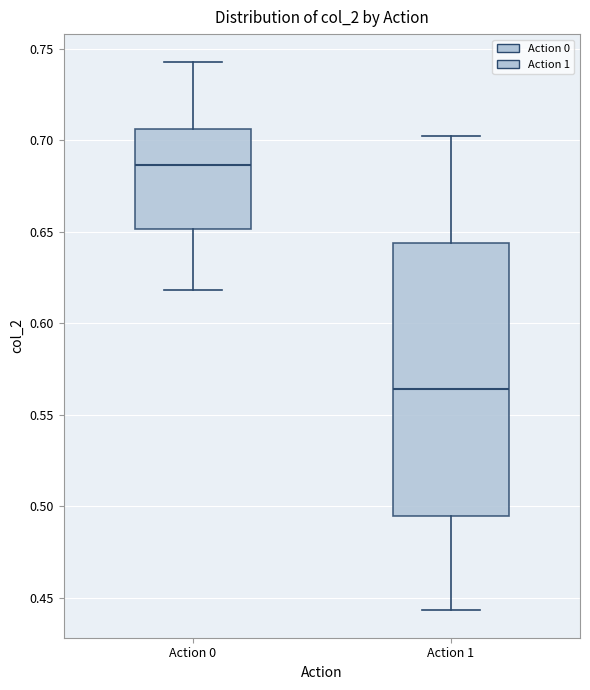

Where does the upper whisker of the box for Action 0 end on the y-axis? The values are not printed on the chart, so give them approximately, as read against the axis.

0.745